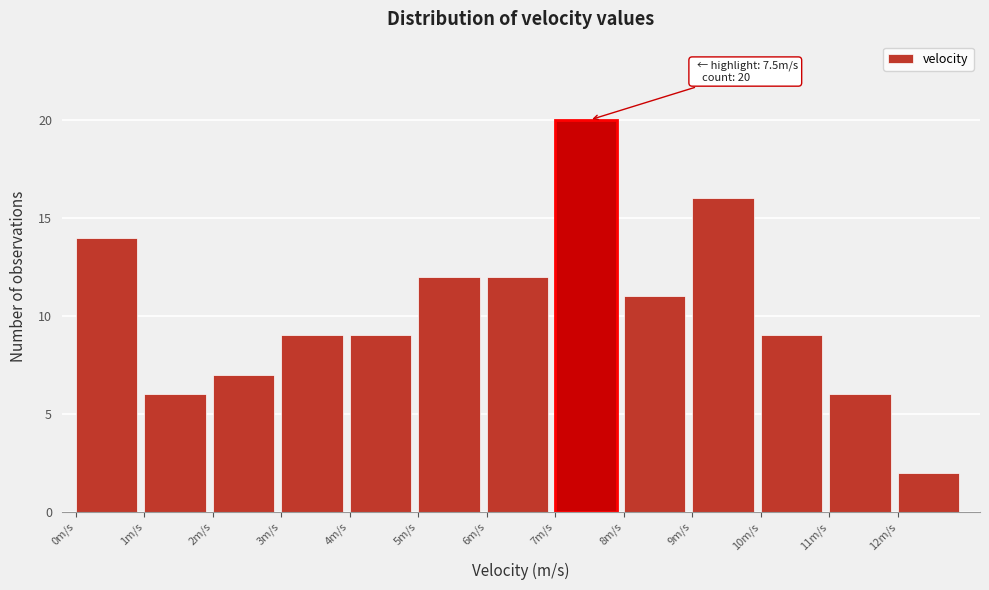

Which range on the x-axis has the tallest bar?

7 to 8